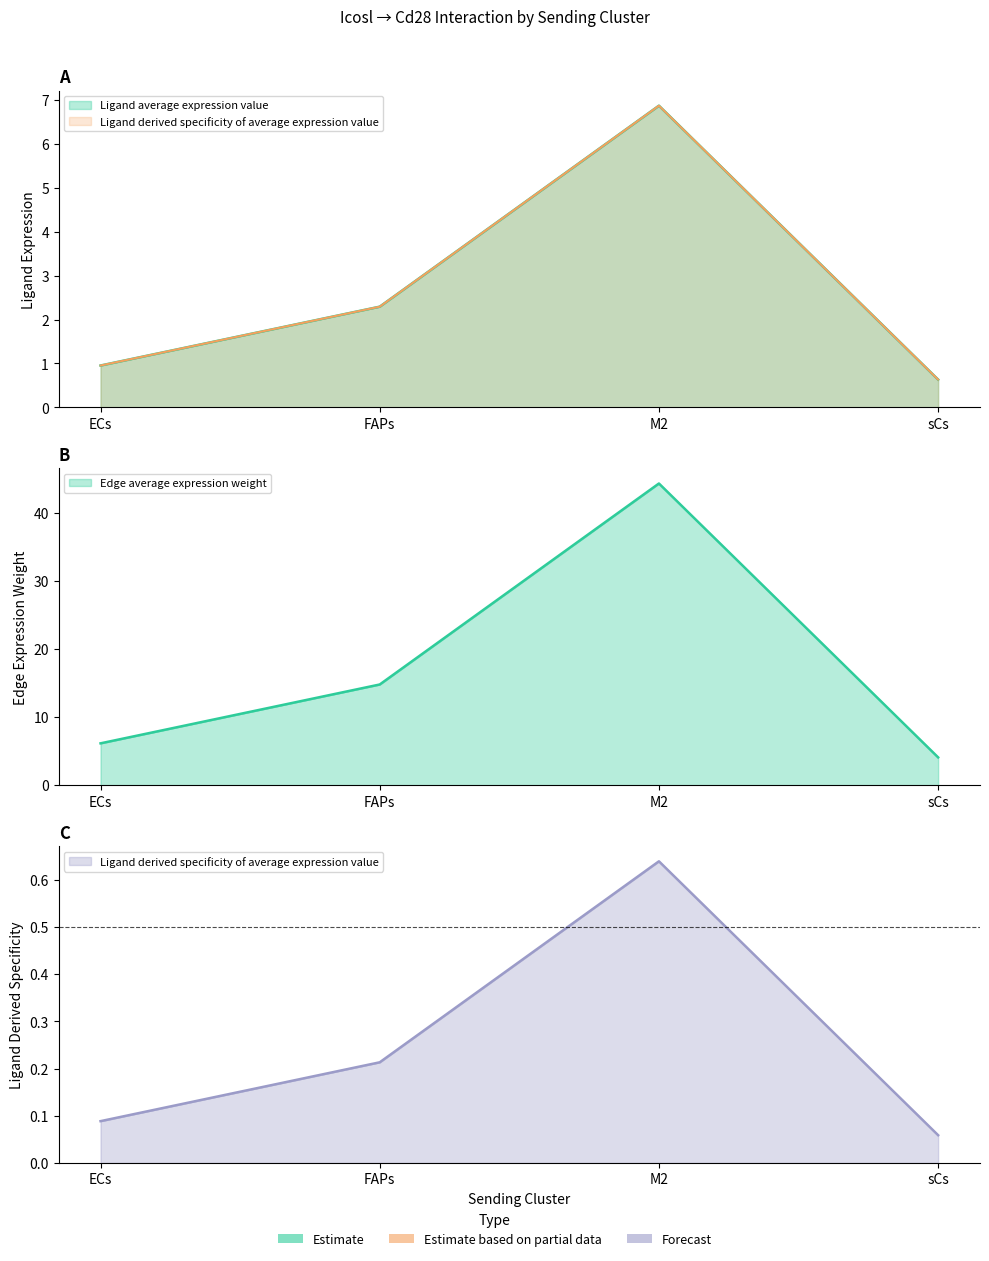

Where is Ligand derived specificity of total expression value nearest to the value 0?

sCs